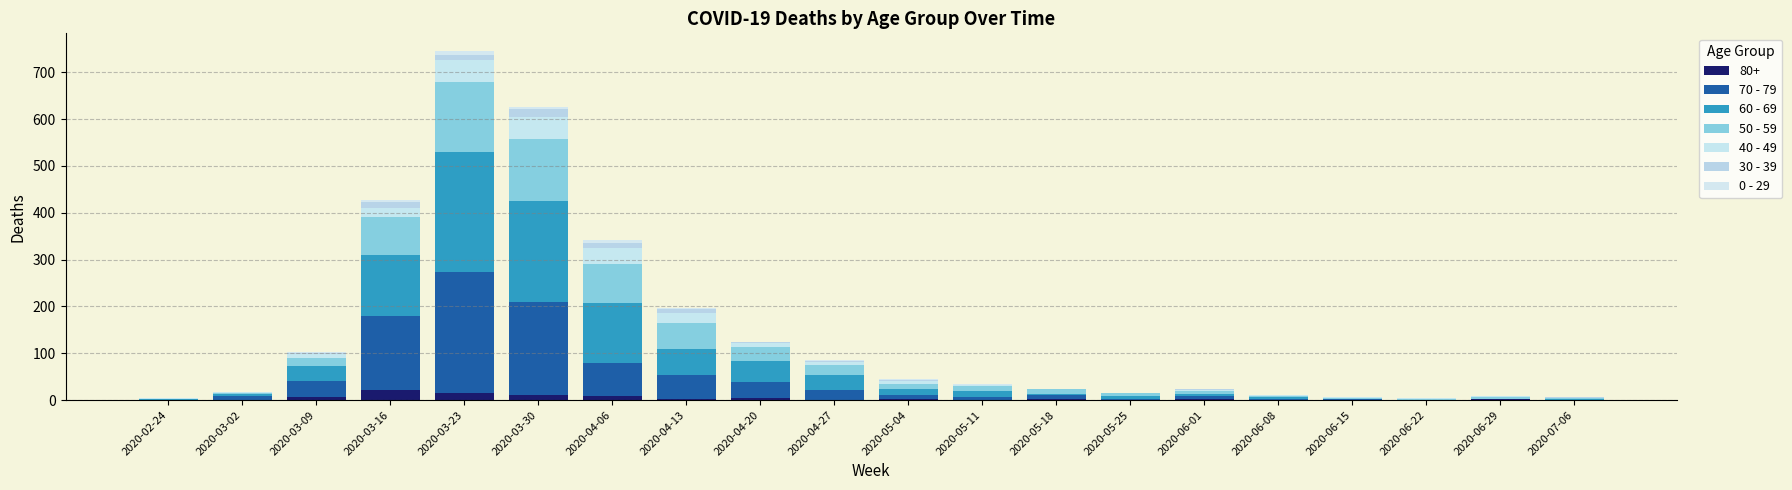

How many categories are shown in the chart?

20